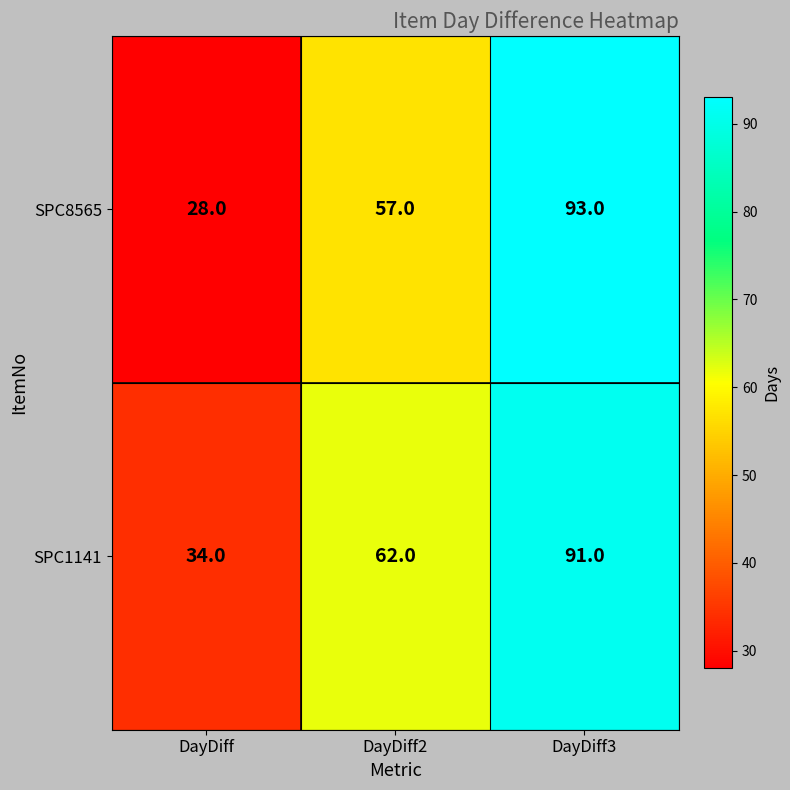

Which label corresponds to the smallest value in the chart?

DayDiff